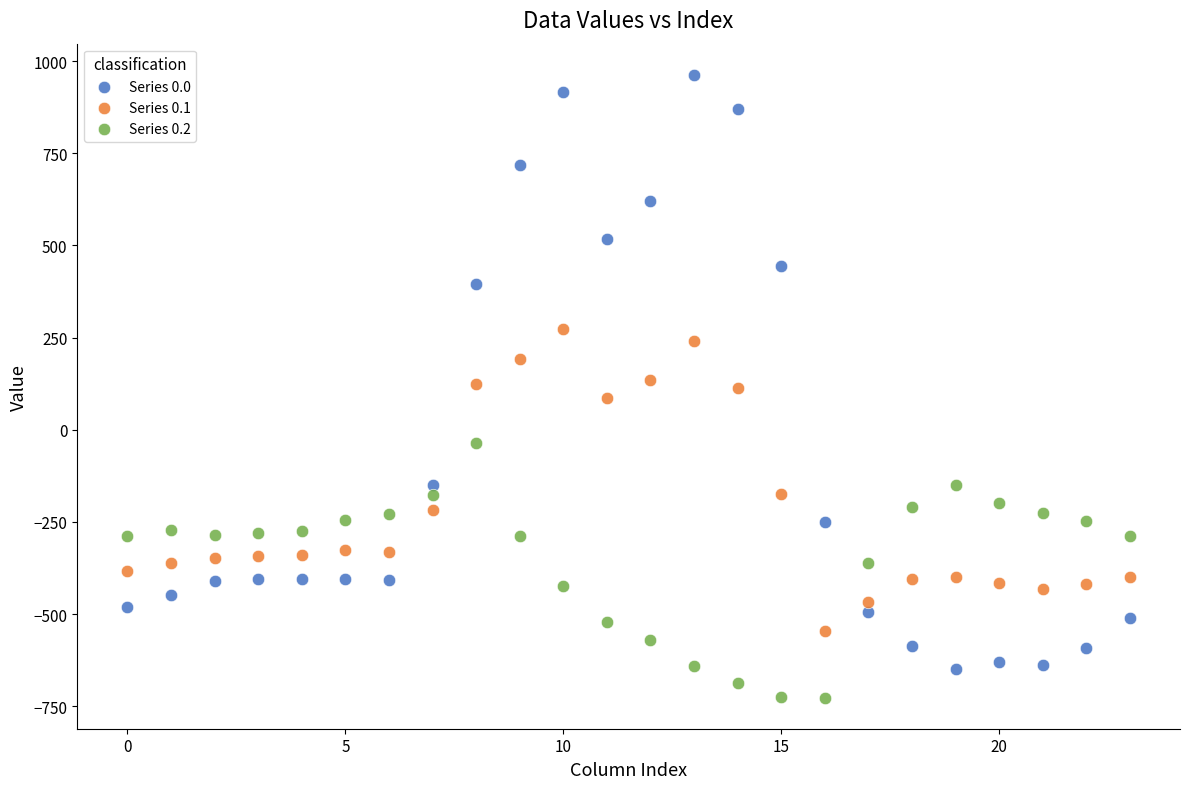

Which series reaches the maximum Y coordinate?

Series 0.0